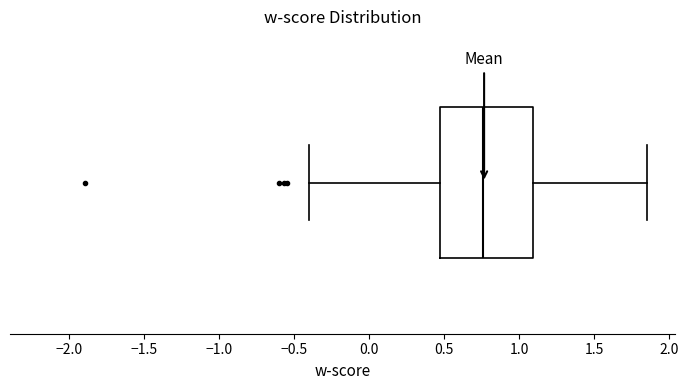

Where is the left edge of the box on the x-axis? The values are not printed on the chart, so give them approximately, as read against the axis.

0.50